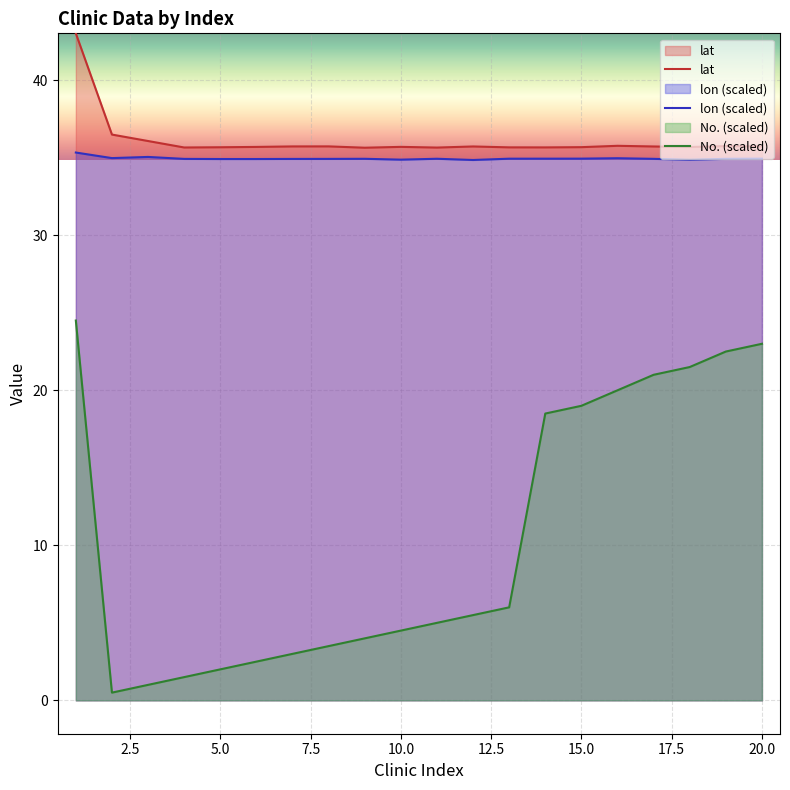

What is the value of the lon (scaled) point at the 17th from the left?

34.9